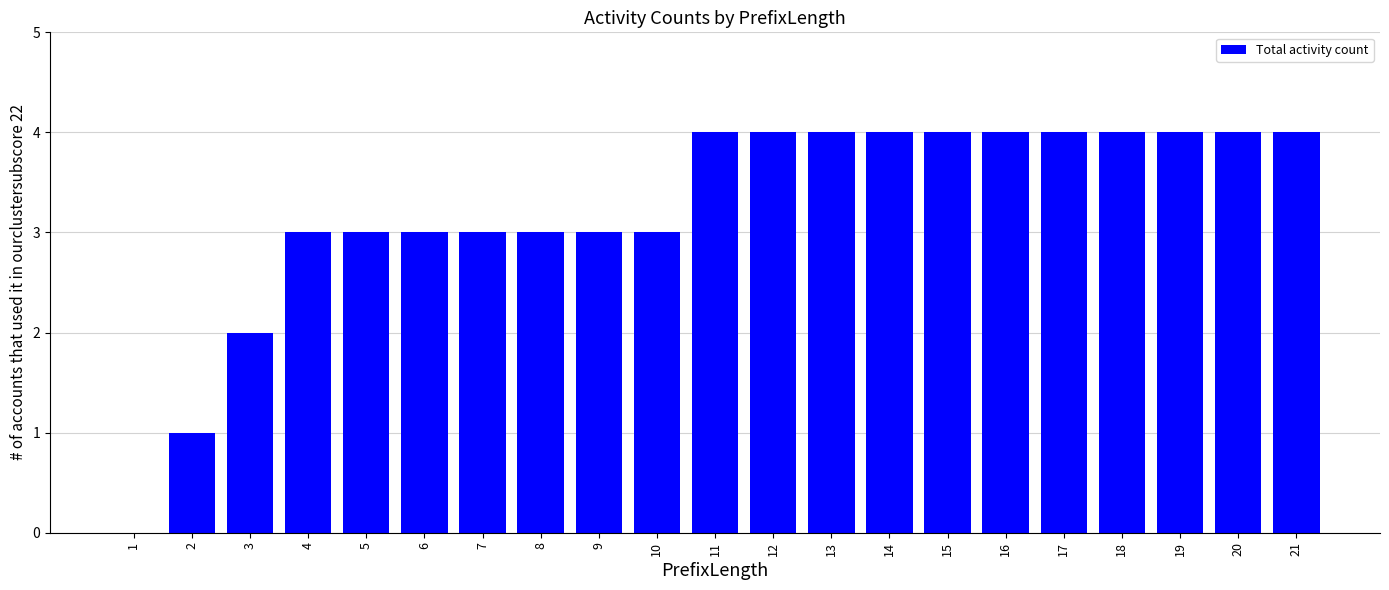

The value at 18 is 2. True or false?

False